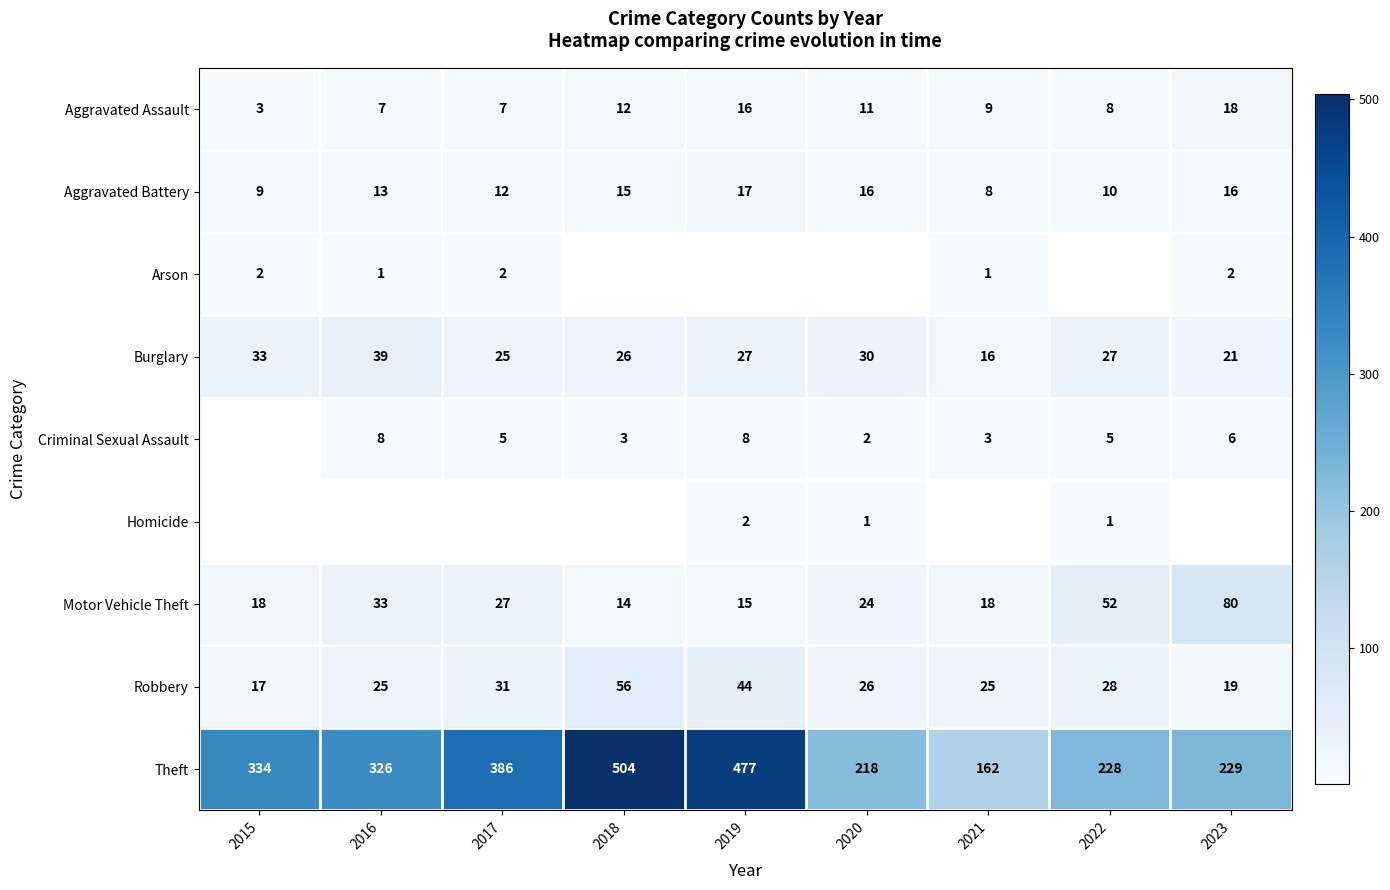

How many values in the Robbery series exceed 26?

4